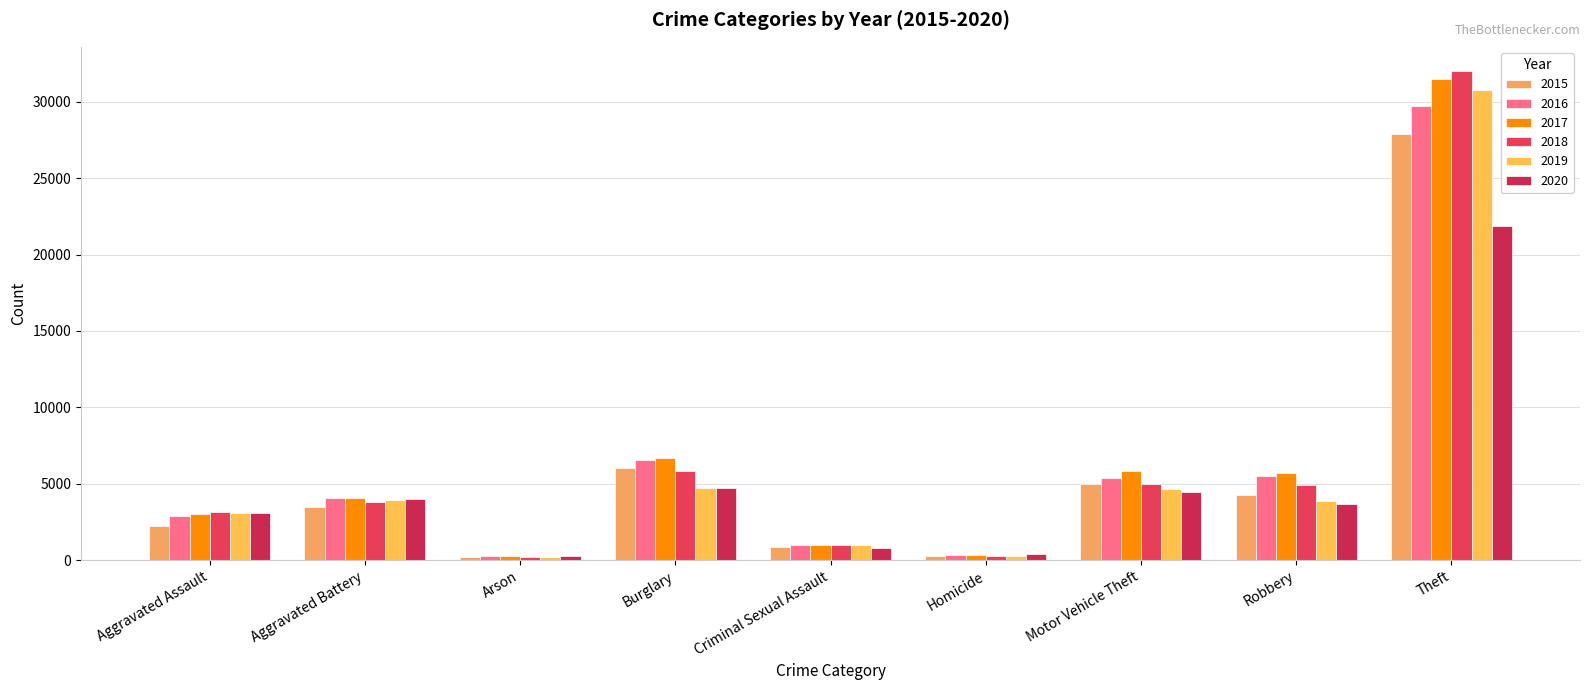

What is the sum of all 2017 values?

58323